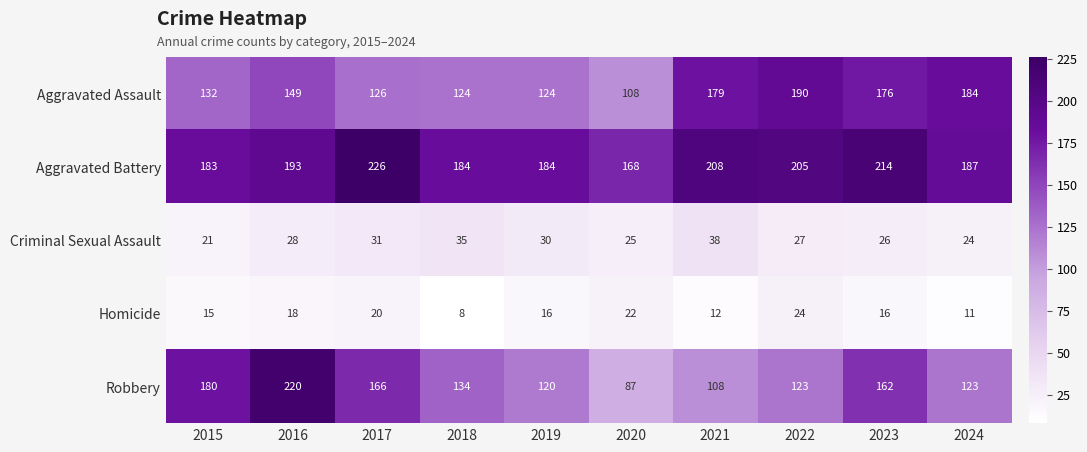

List the series in order of their peak value, lowest first.

Homicide, Criminal Sexual Assault, Aggravated Assault, Robbery, Aggravated Battery